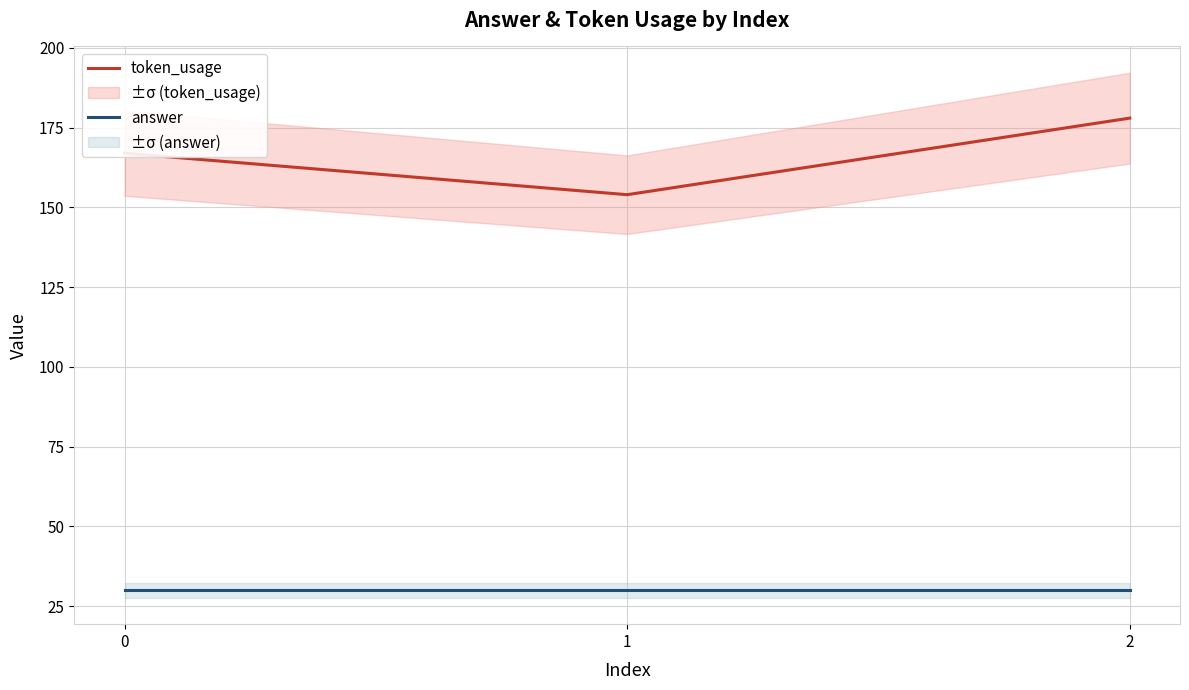

Reading right to left, extract all data points from this chart.

token_usage: 178	154	167
answer: 30	30	30